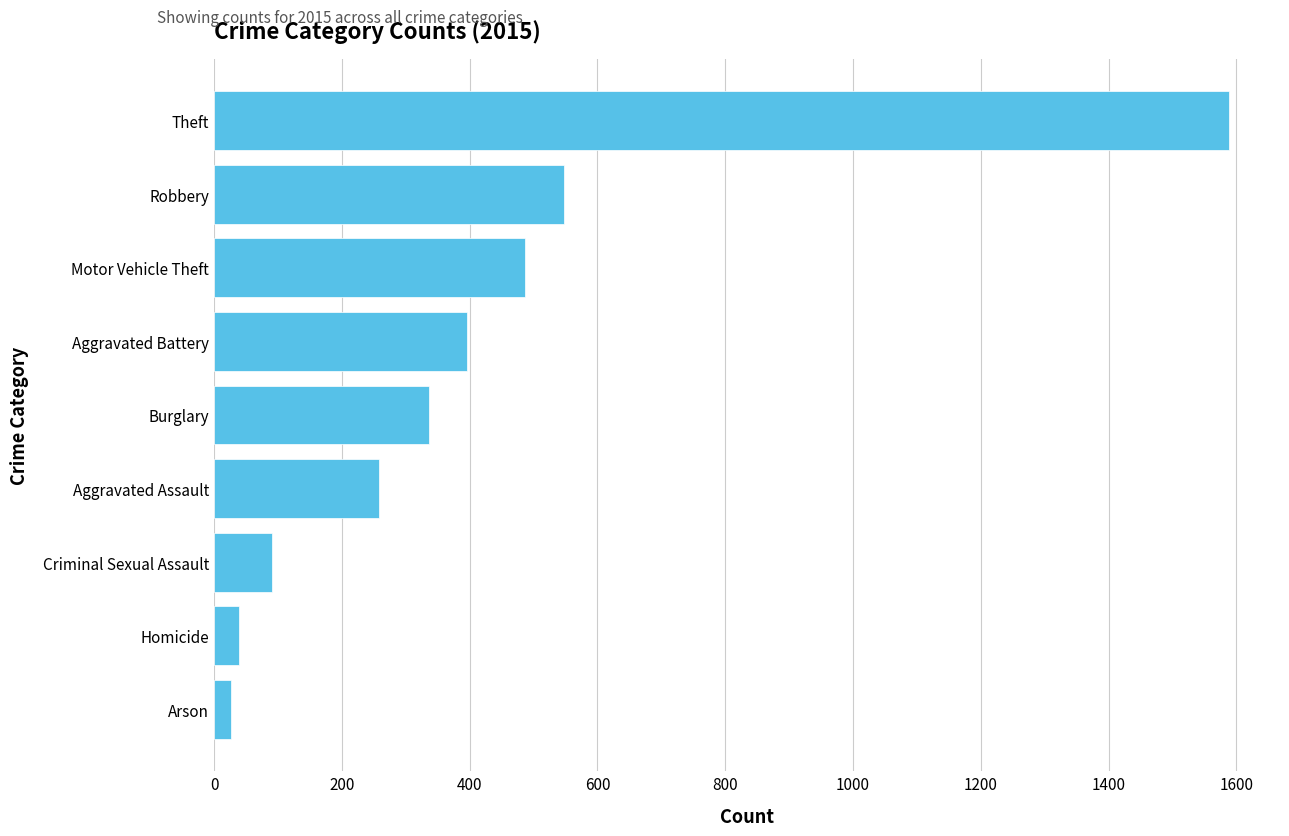

Between Homicide and Aggravated Assault, which is larger?

Aggravated Assault